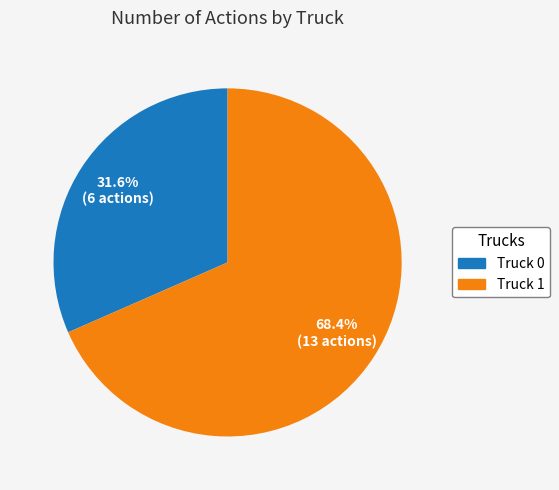

How many segments does this pie chart have?

2